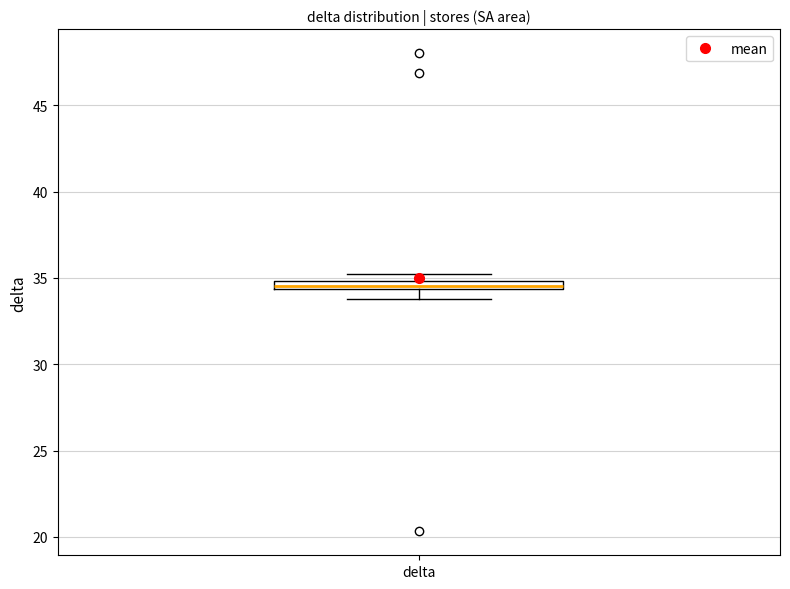

Where is the lower edge of the box for delta on the y-axis? The values are not printed on the chart, so give them approximately, as read against the axis.

34.5